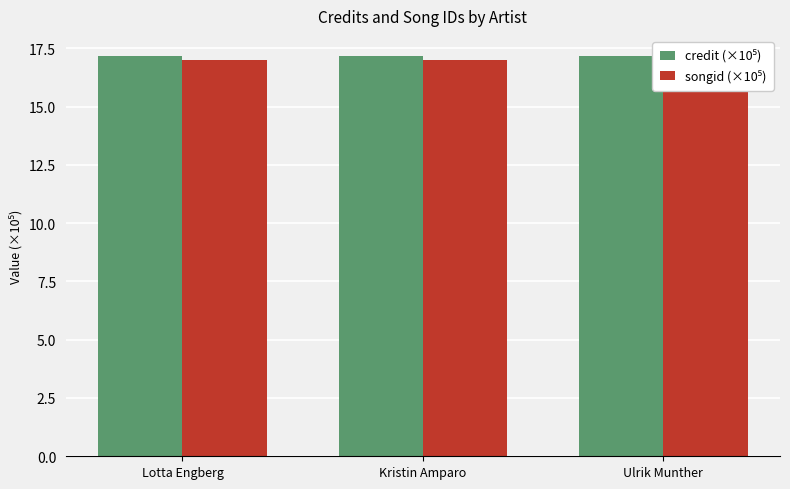

Reading left to right, extract all data points from this chart.

credit (×10⁵): Lotta Engberg=17.2	Kristin Amparo=17.2	Ulrik Munther=17.2
songid (×10⁵): Lotta Engberg=17.0	Kristin Amparo=17.0	Ulrik Munther=17.0